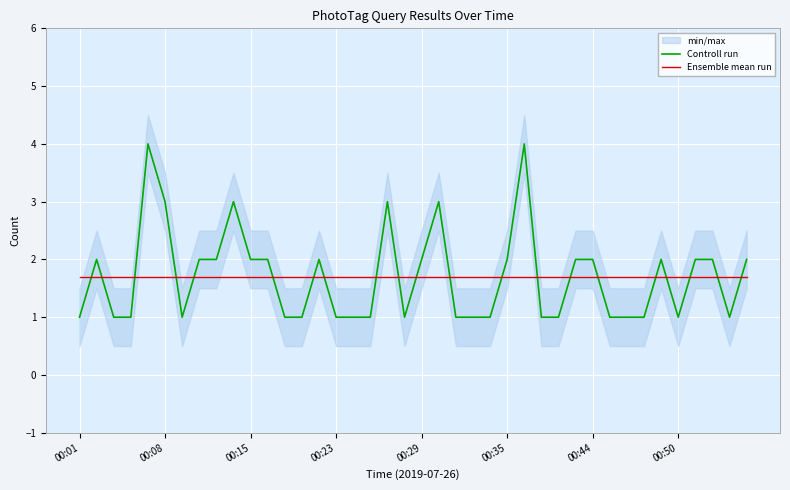

True or false: Ensemble mean run and Controll run intersect in this chart.

True